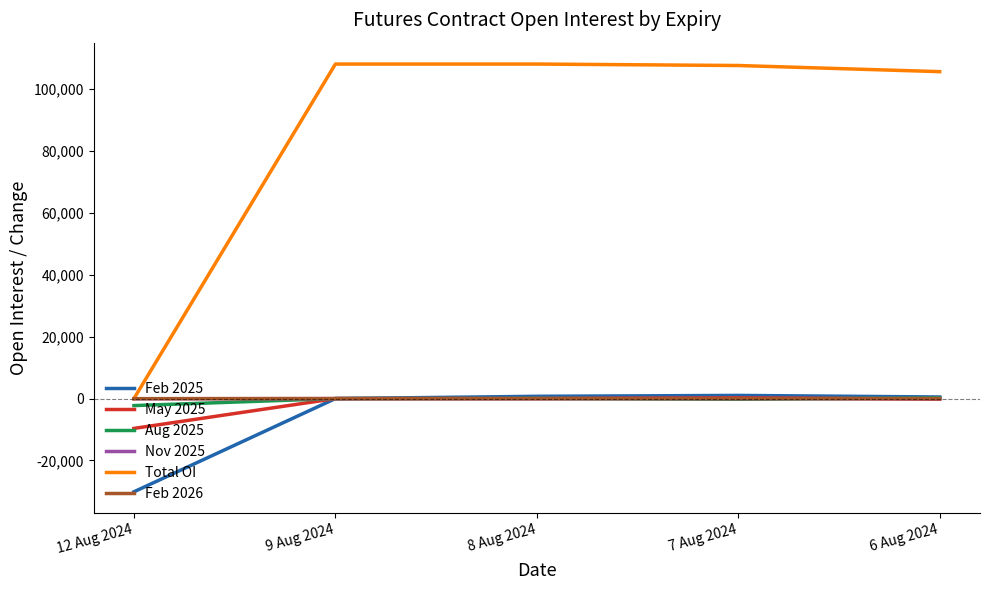

Count the number of categories in the chart.

5